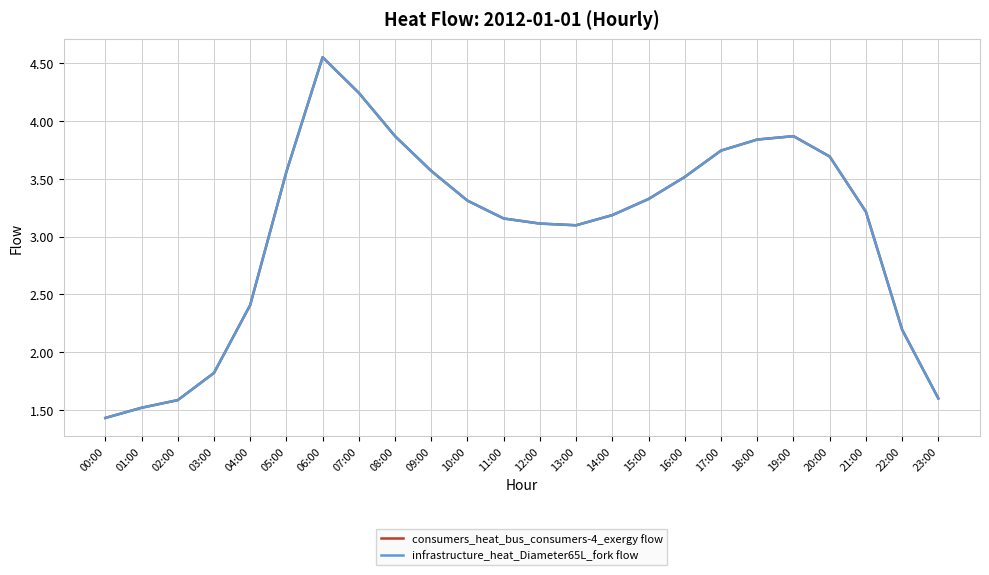

At which category does the chart reach its minimum across all series?

00:00